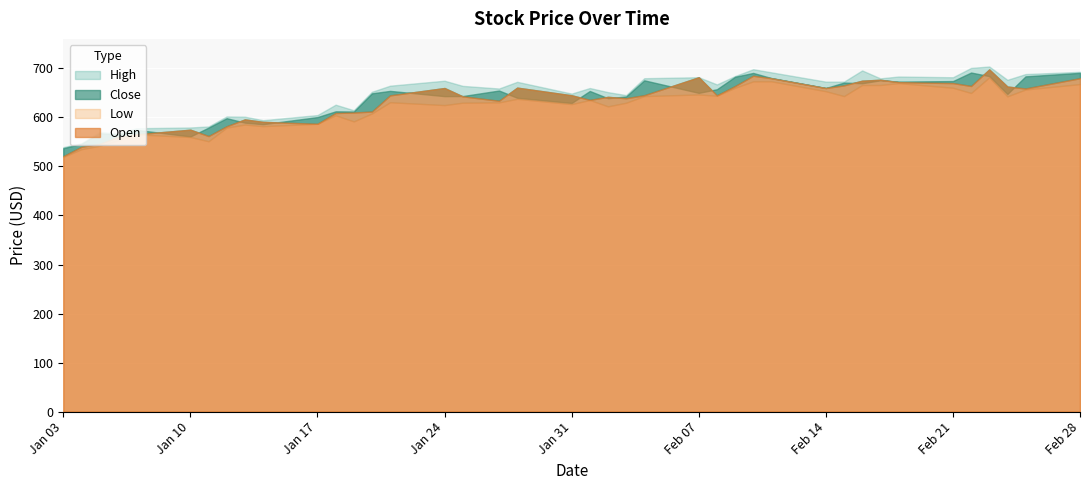

What is the difference between the High values at 2022-02-09 and 2022-01-25?

20.0